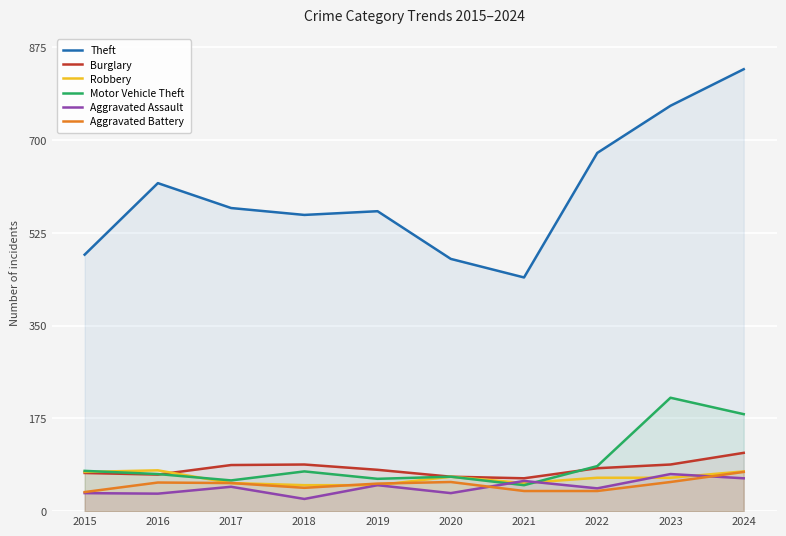

What is the lowest value of the Theft series?

441